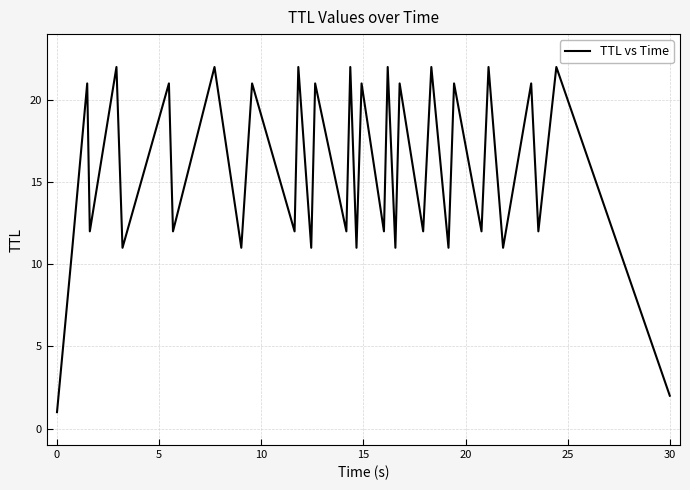

What is the difference between the maximum and minimum values?

21